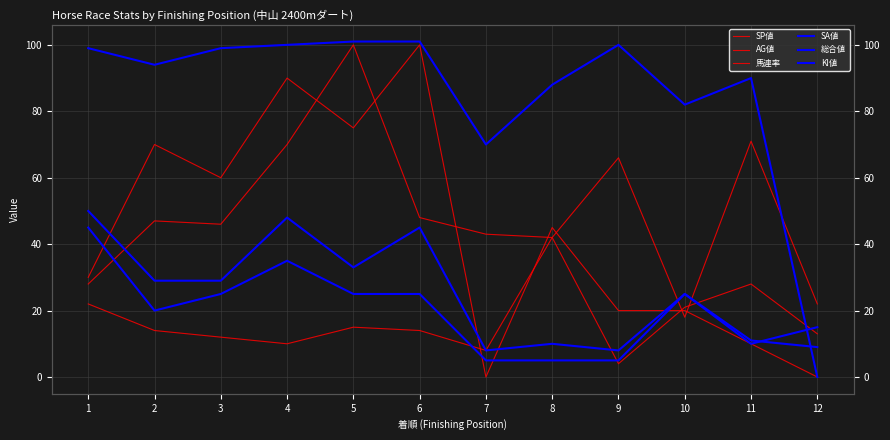

What value does the 馬連率 series have at 5, to the nearest 5?

15